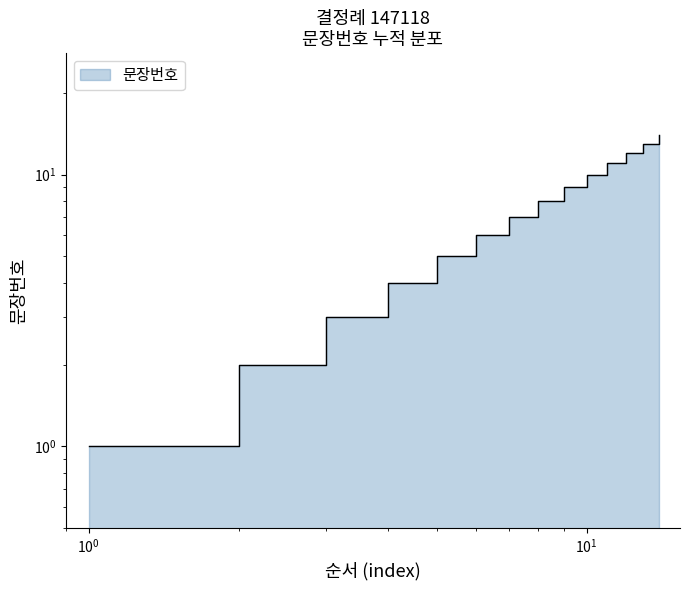

Which label corresponds to the smallest value in the chart?

1